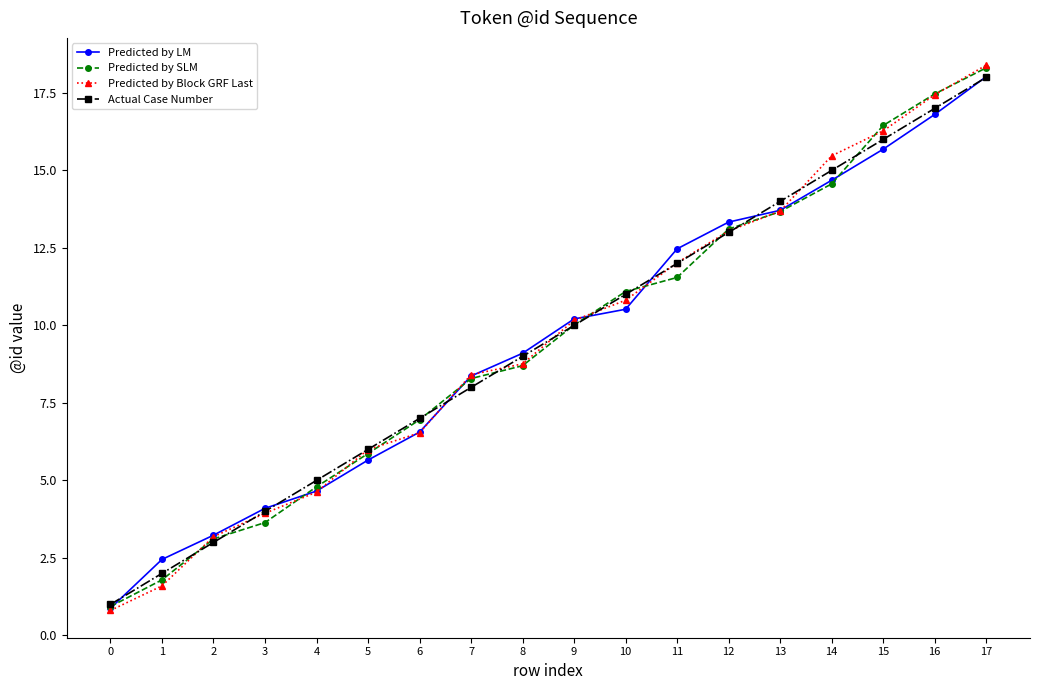

True or false: Actual Case Number has more than 0 points higher than both neighbors.

False